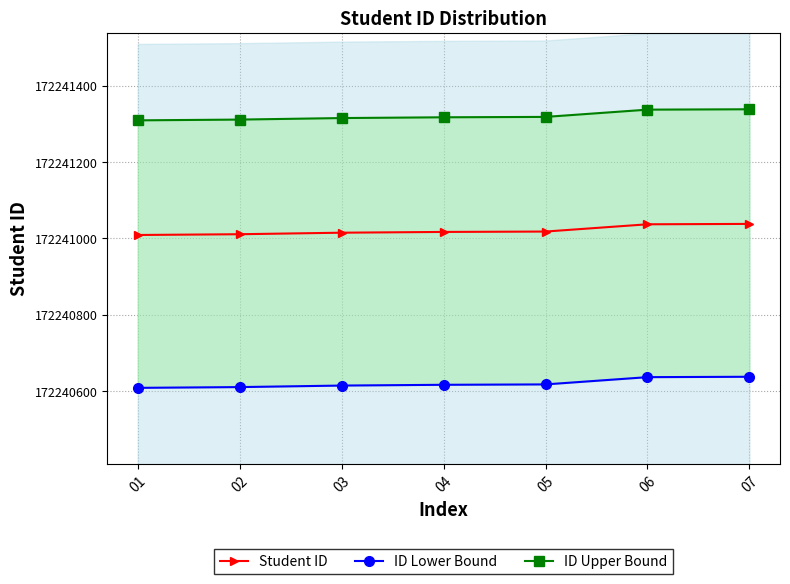

The value of ID Upper Bound at 04 is 260042446. True or false?

False